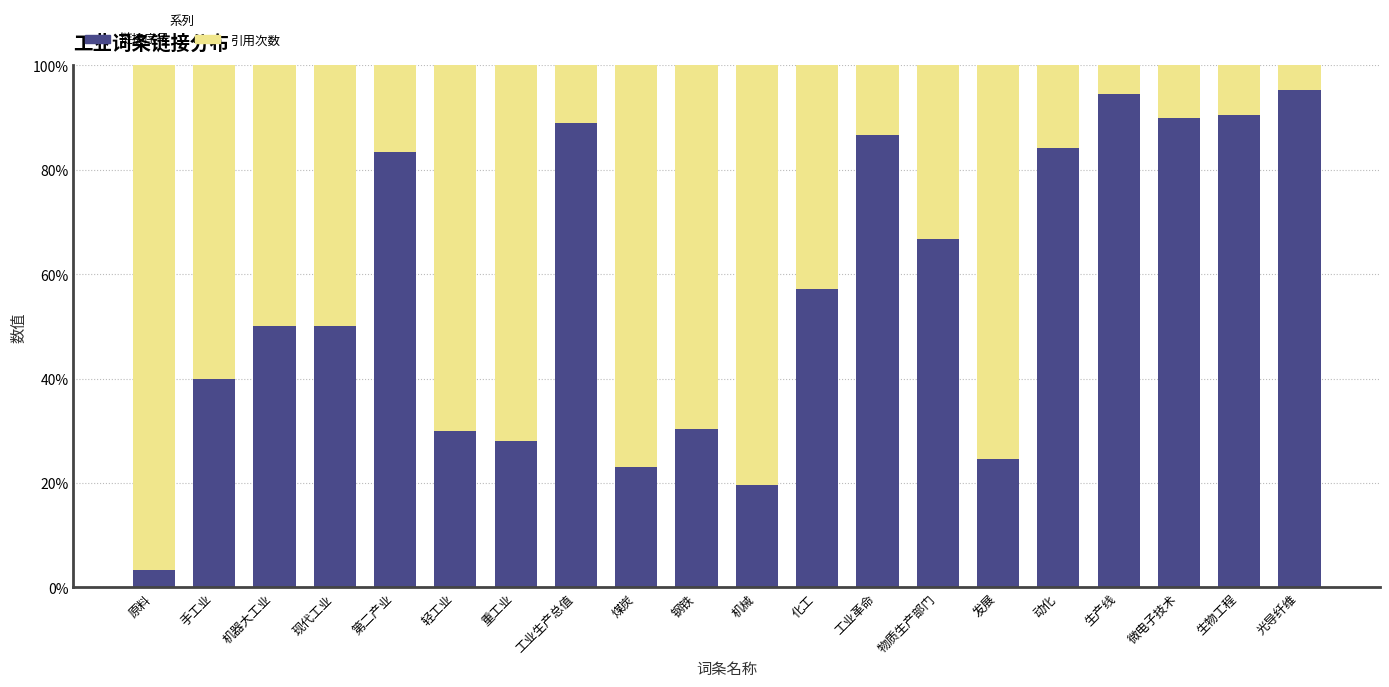

Is it true that 链接序号 equals 49.6 at 第二产业?

False